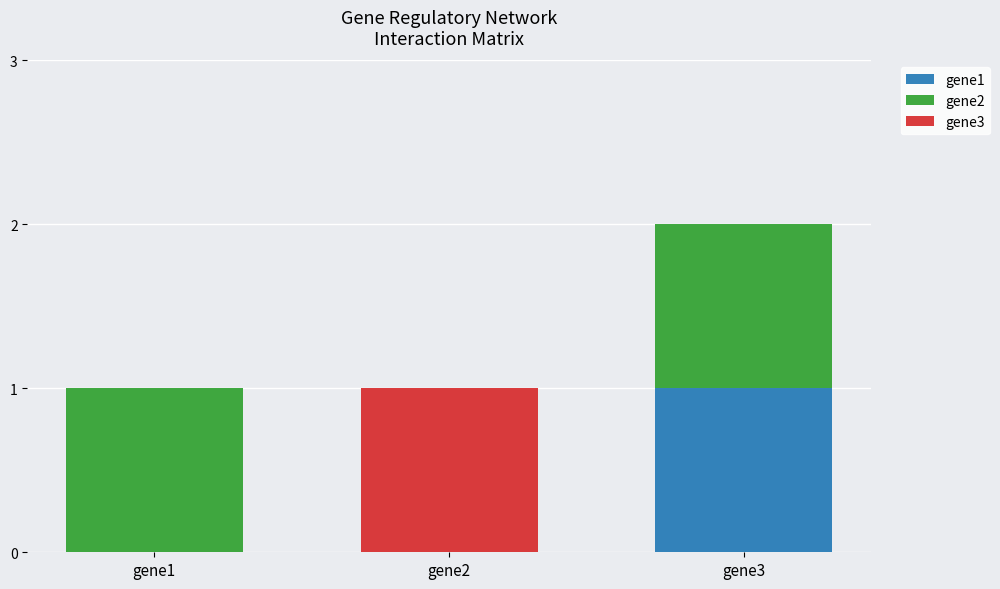

Count the gene1 values in the range 0 to 1.

3